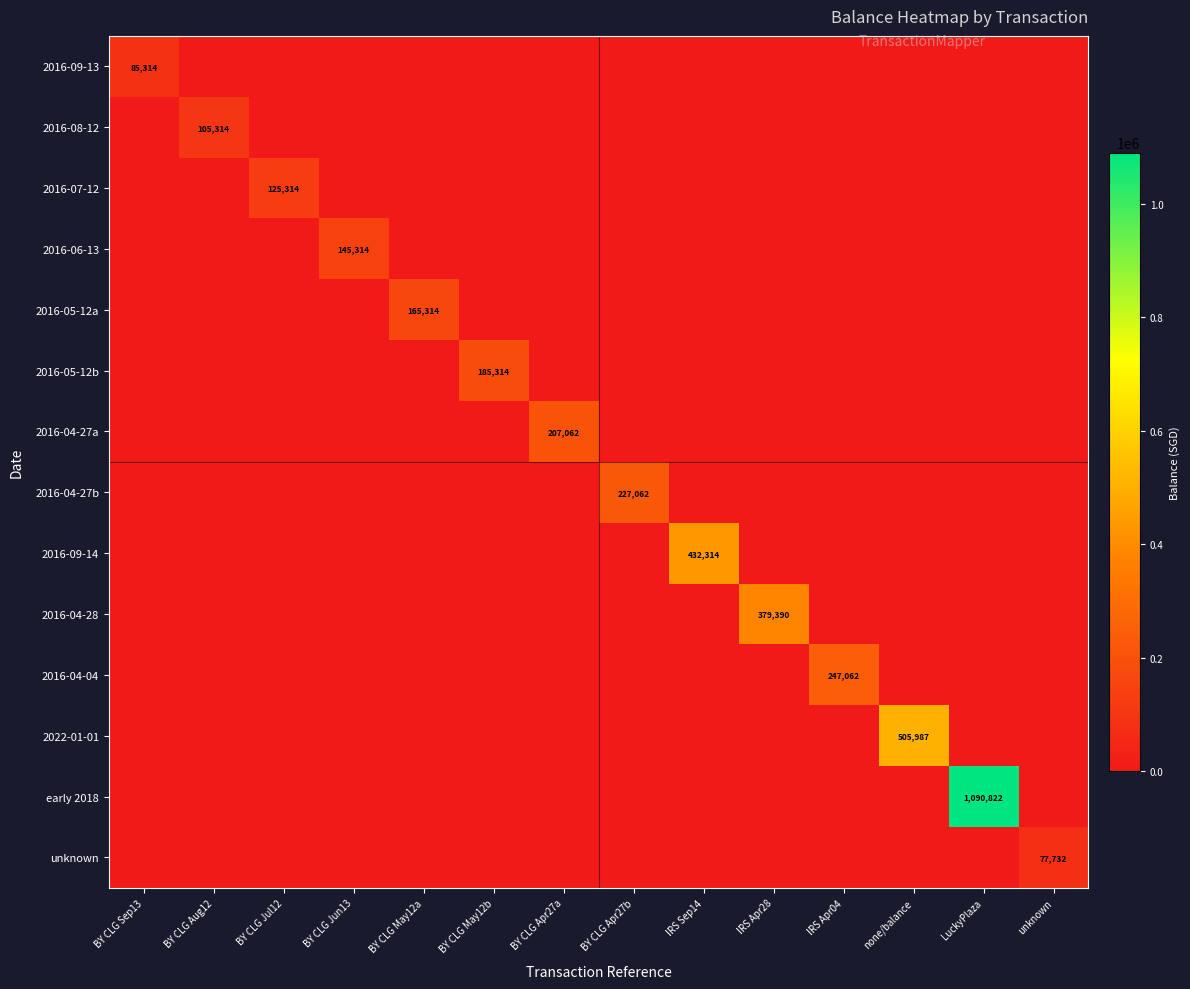

Count the number of data series in this chart.

14